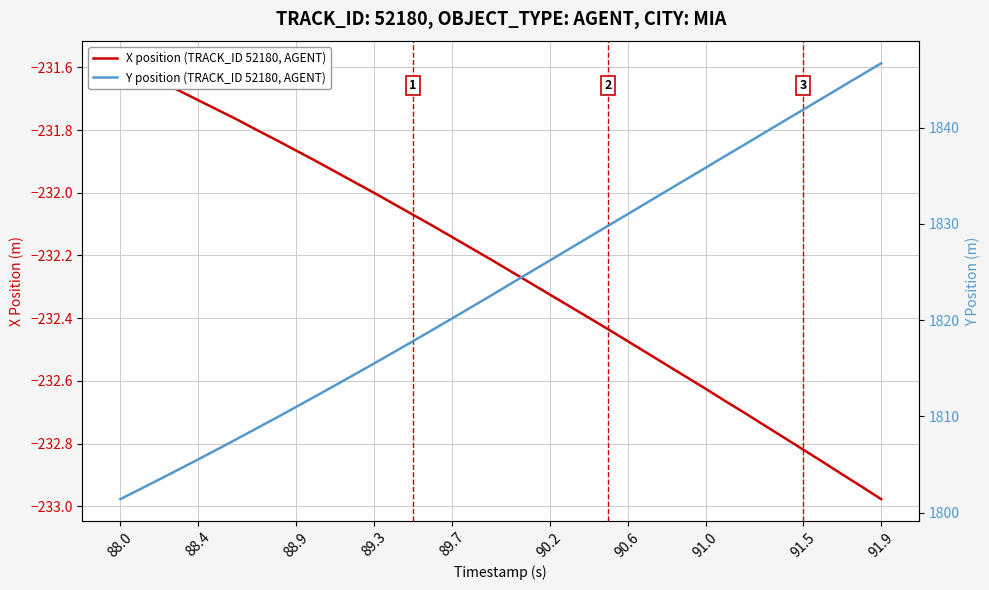

What is the maximum value shown in the chart?

1846.7